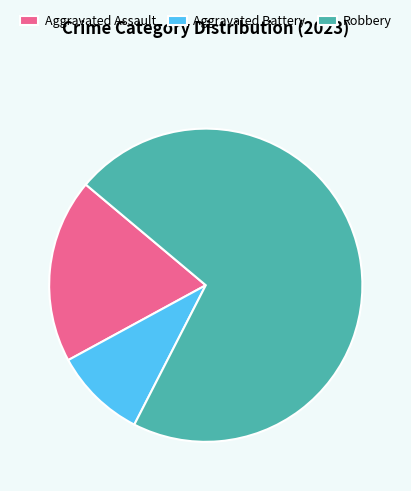

Which has a higher value, Aggravated Battery or Robbery?

Robbery